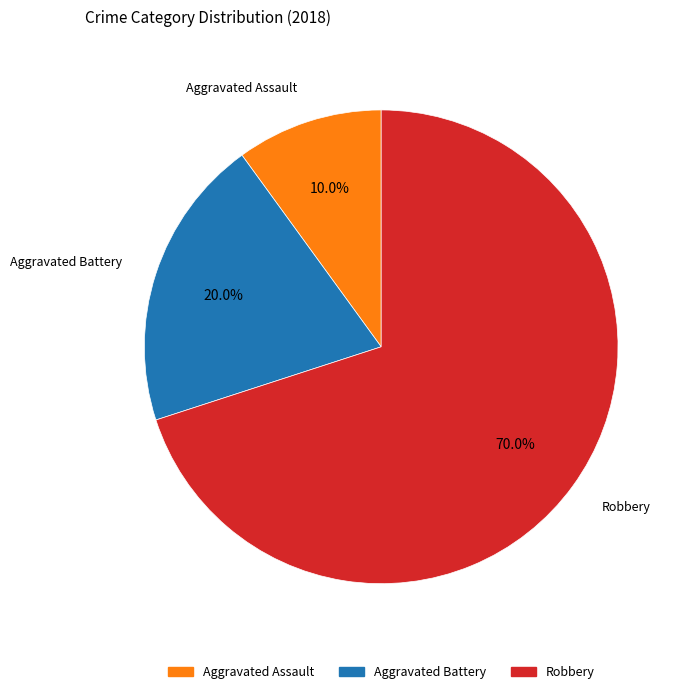

Does any single category account for the majority?

Yes